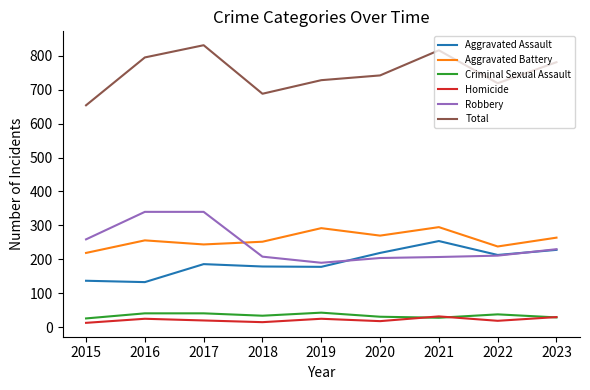

True or false: Criminal Sexual Assault and Robbery cross at least once.

False